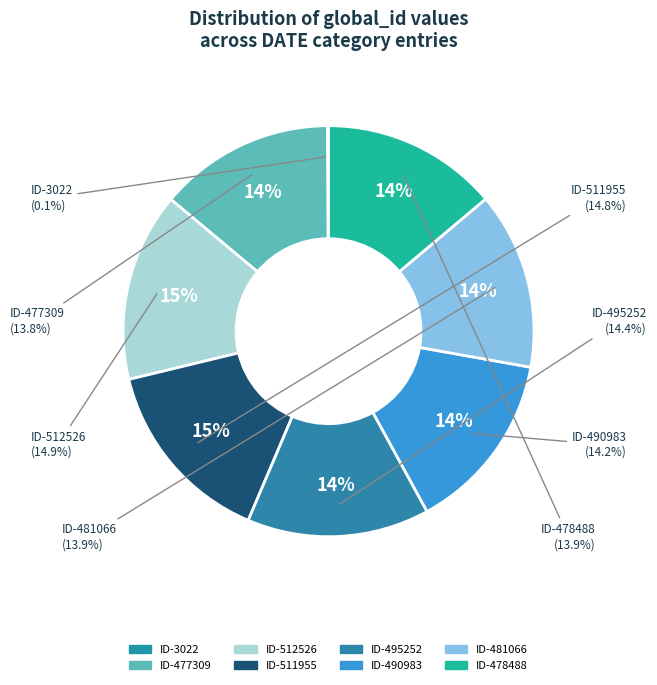

Which slice is the smallest?

ID-3022